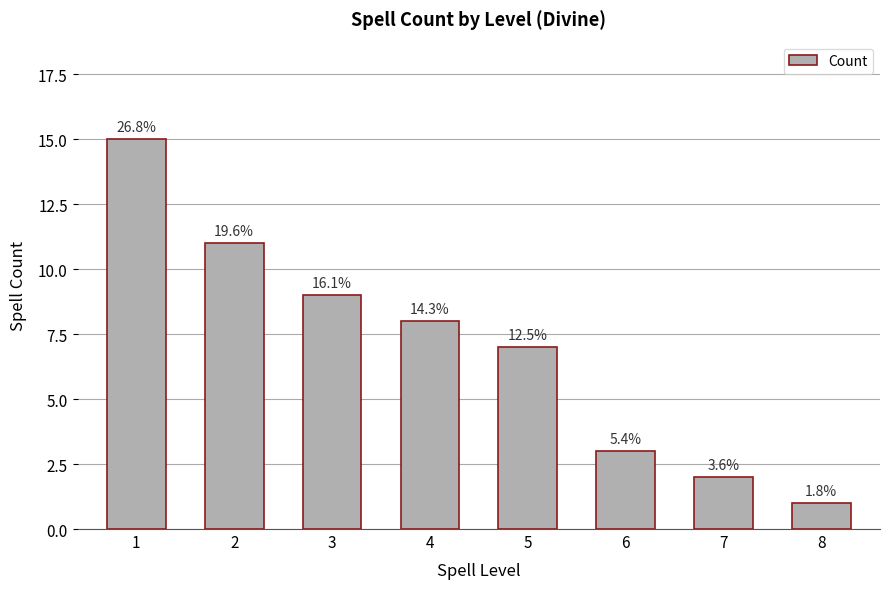

Does the chart contain any negative values?

No